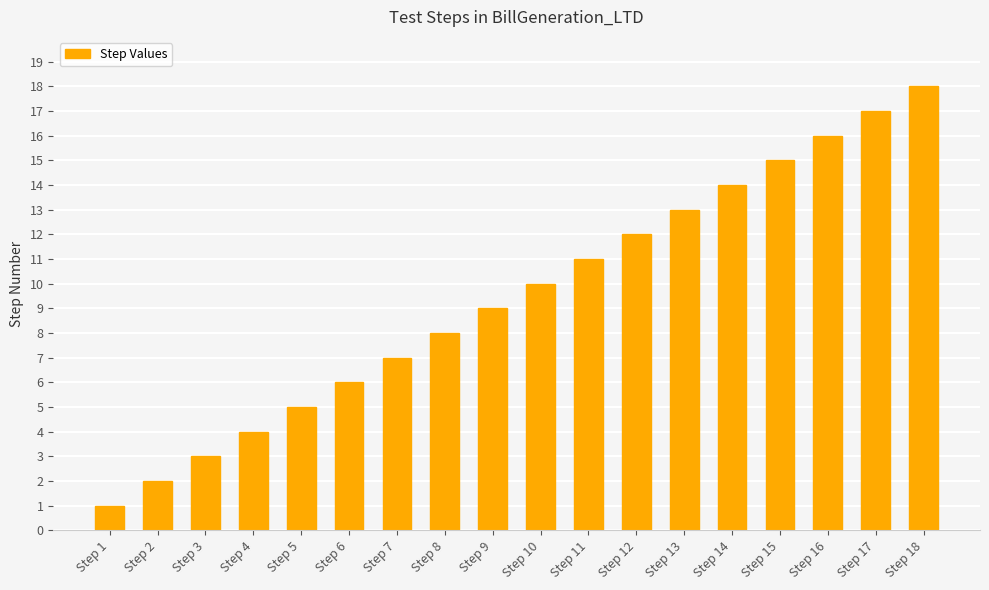

Approximately how many times larger is the value at Step 7 compared to Step 10?

0.7